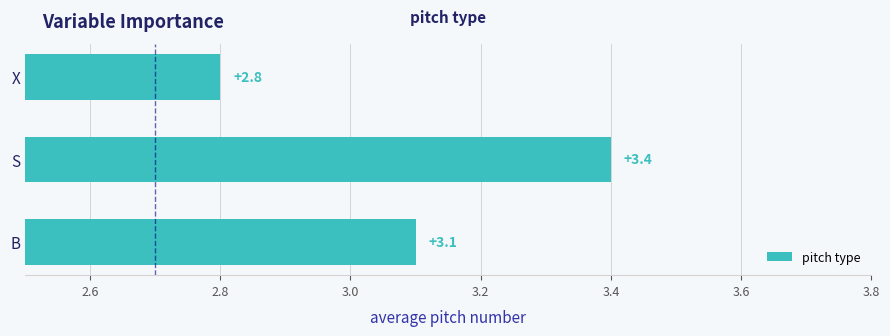

True or false: the data shows 1.0 at X.

False